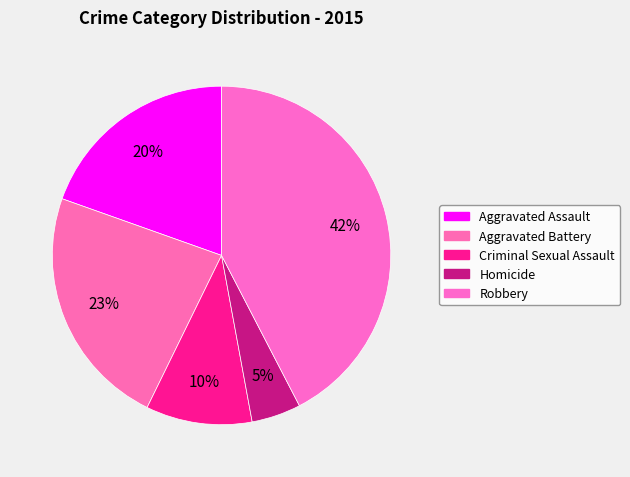

Count the number of slices in the pie.

5